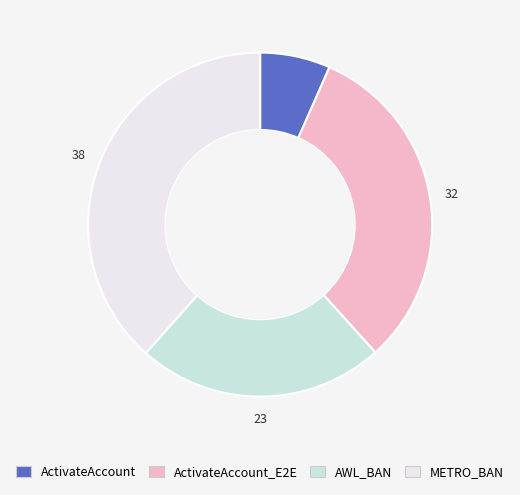

Is there any slice that represents more than half of the pie?

No